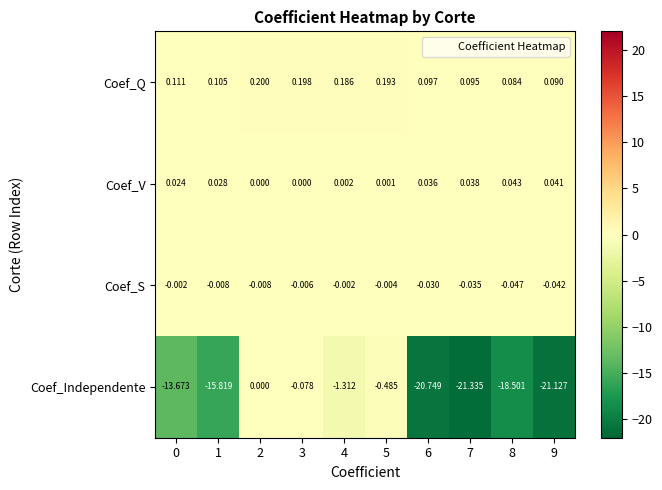

What is the smallest value displayed?

-21.3